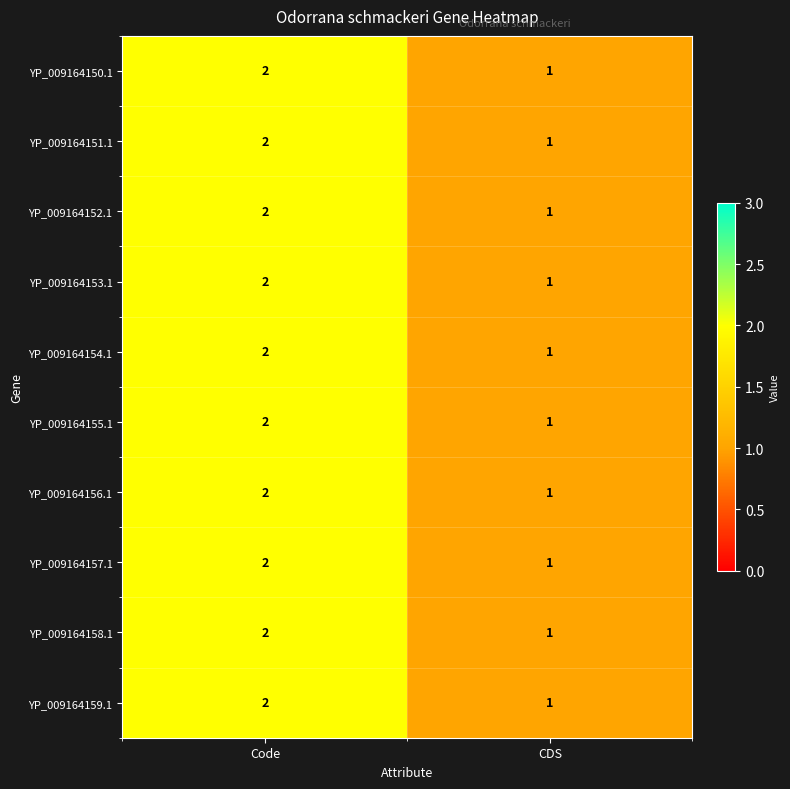

The value of YP_009164154.1 at Code is 3. True or false?

False